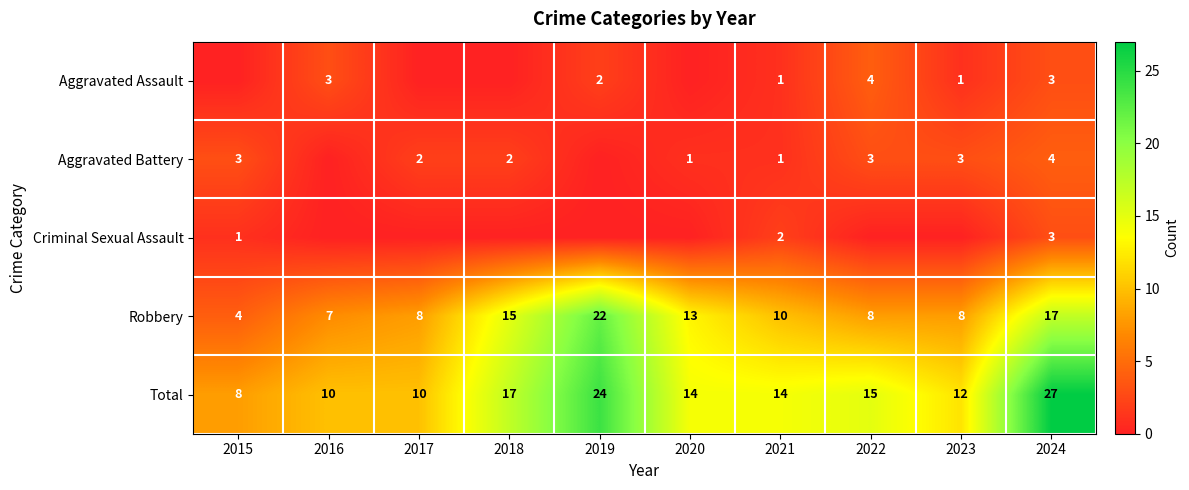

Is it true that Robbery equals 26 at 2024?

False